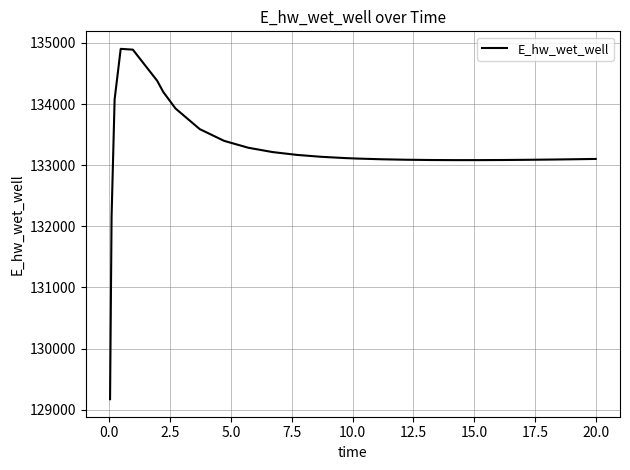

What is the difference between the maximum and minimum values?

5730.1